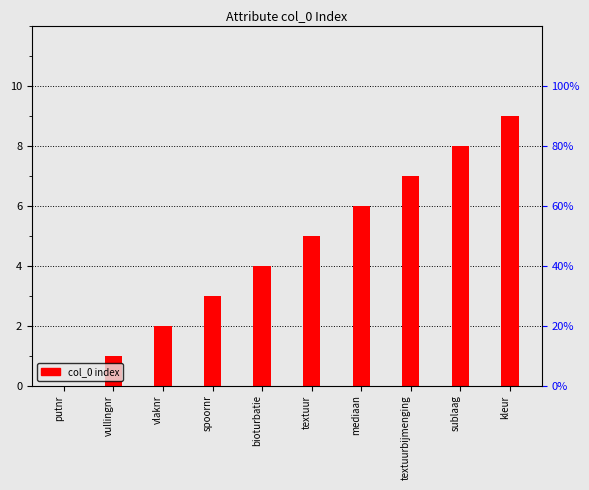

What is the greatest value displayed?

9